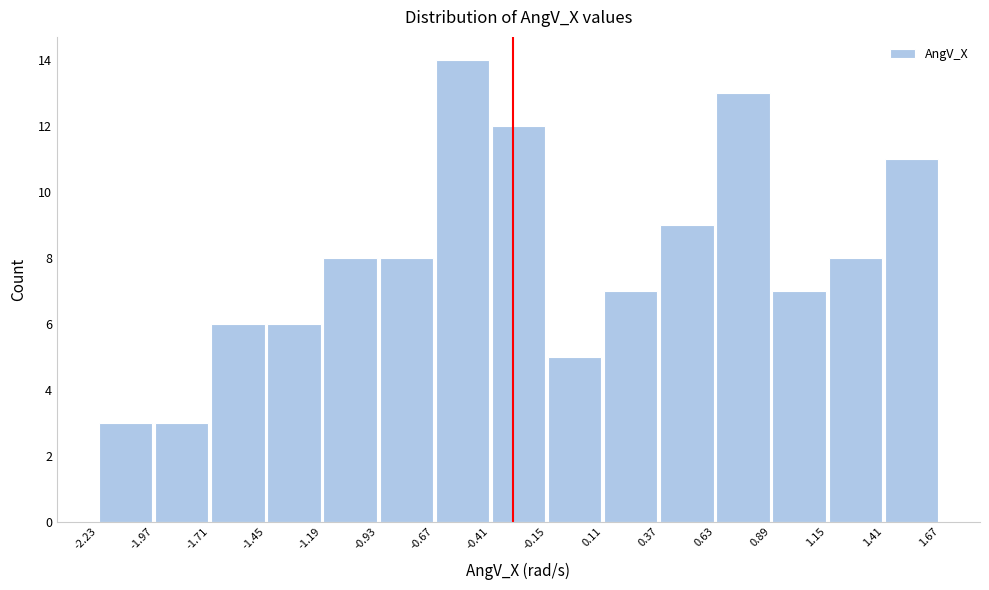

Reading left to right, transcribe this chart: for each bar, give the range it covers on the x-axis and its height. The values are not printed on the chart, so give them approximately, as read against the axis.

-2.23 to -1.97: 3
-1.97 to -1.71: 3
-1.71 to -1.45: 6
-1.45 to -1.19: 6
-1.19 to -0.93: 8
-0.93 to -0.67: 8
-0.67 to -0.41: 14
-0.41 to -0.15: 12
-0.15 to 0.11: 5
0.11 to 0.37: 7
0.37 to 0.63: 9
0.63 to 0.89: 13
0.89 to 1.15: 7
1.15 to 1.41: 8
1.41 to 1.67: 11